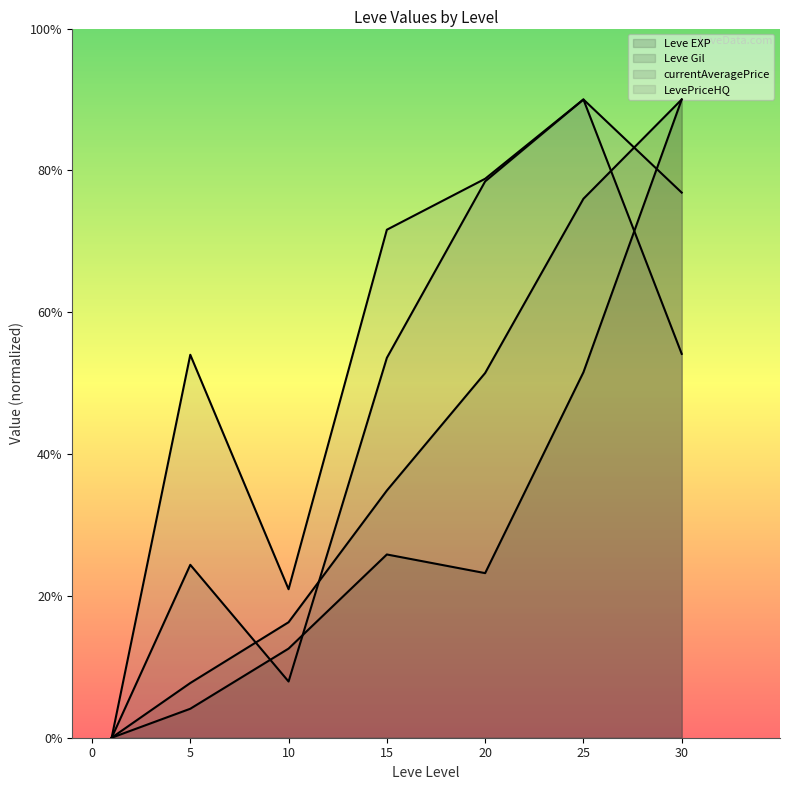

Which series has the largest total across all categories?

LevePriceHQ